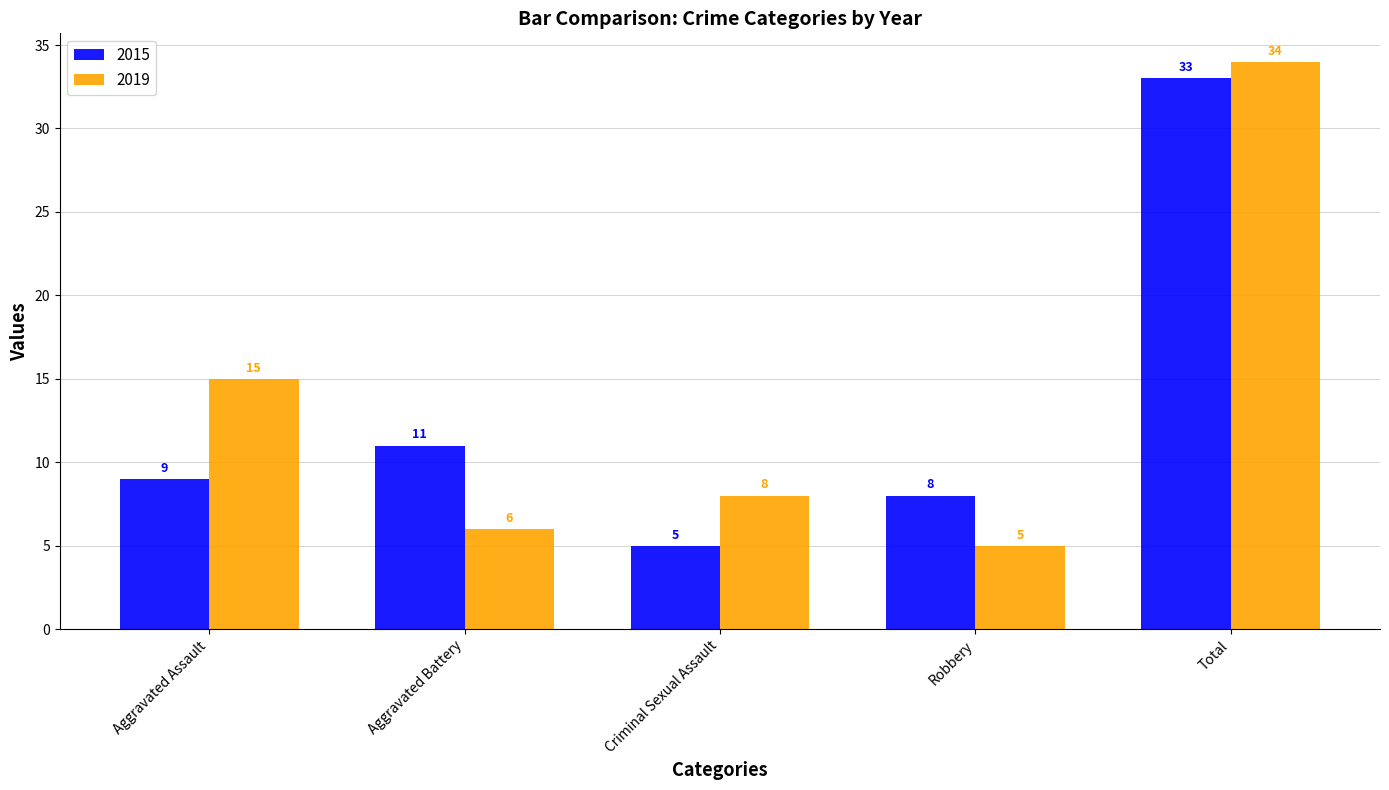

At which category is the sum across all series the highest?

Total